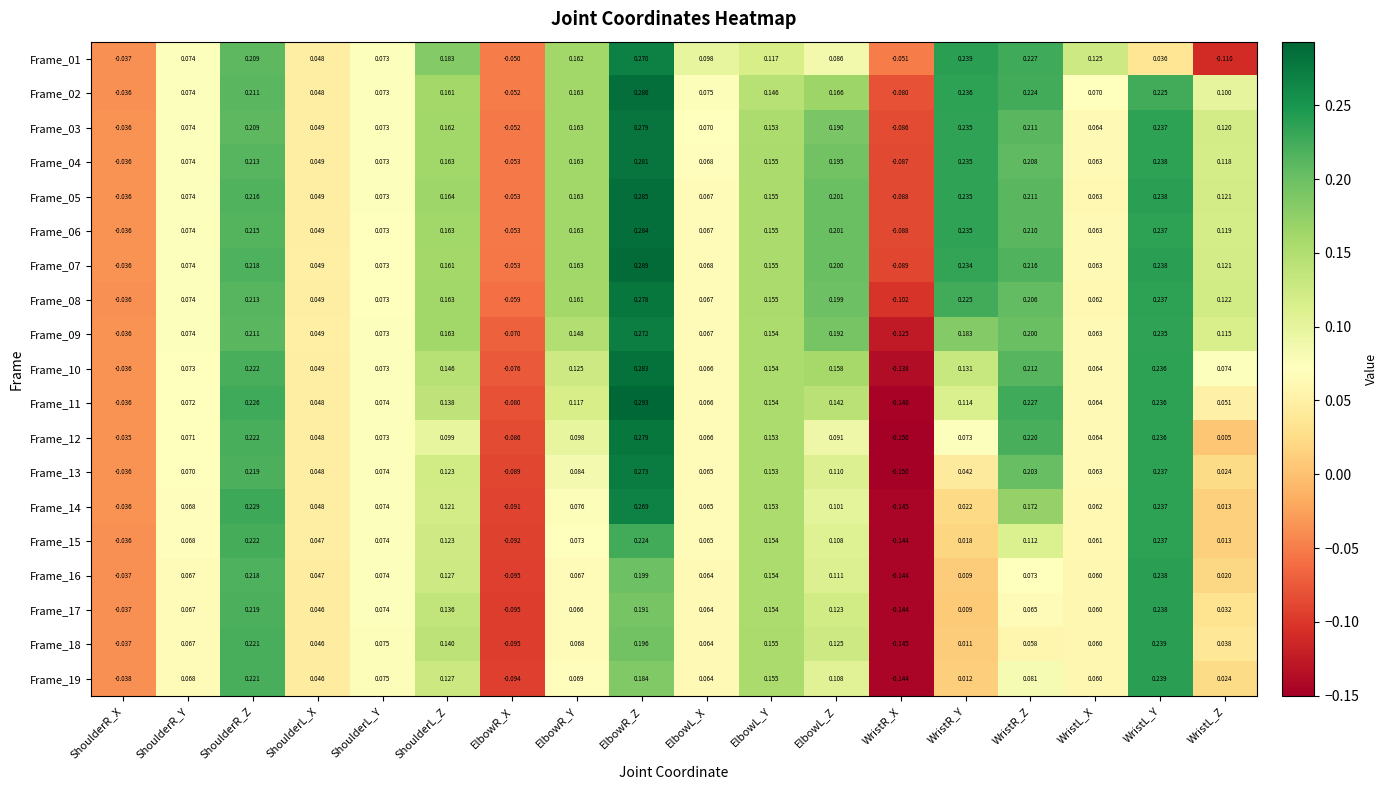

Where is Frame_13 nearest to the value 0?

WristL_Z